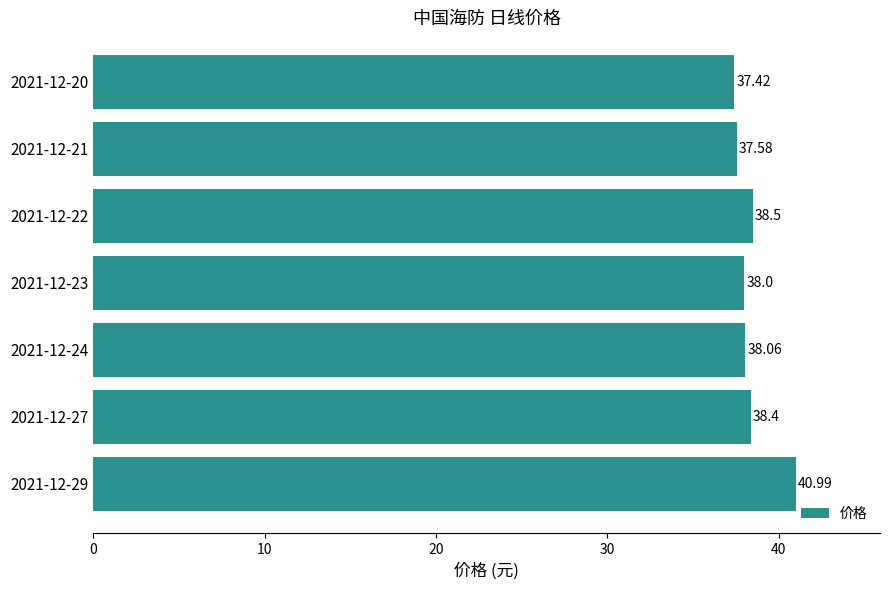

Rank the categories by value from lowest to highest.

2021-12-20, 2021-12-21, 2021-12-23, 2021-12-24, 2021-12-27, 2021-12-22, 2021-12-29